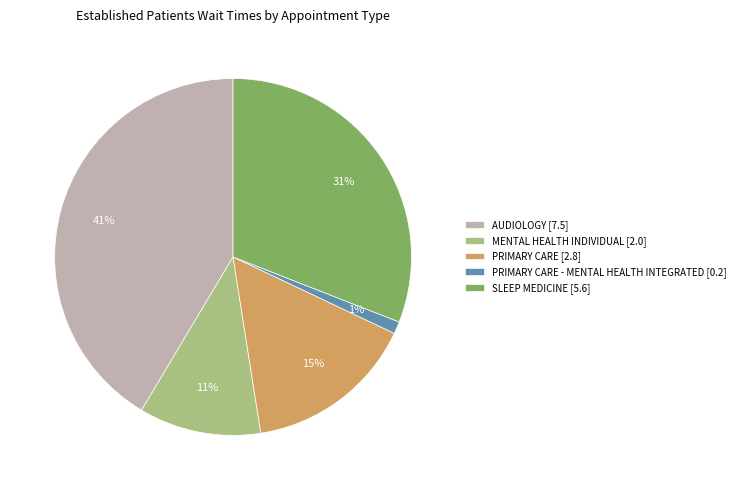

The AUDIOLOGY [7.5] slice represents 41% of the pie. True or false?

True